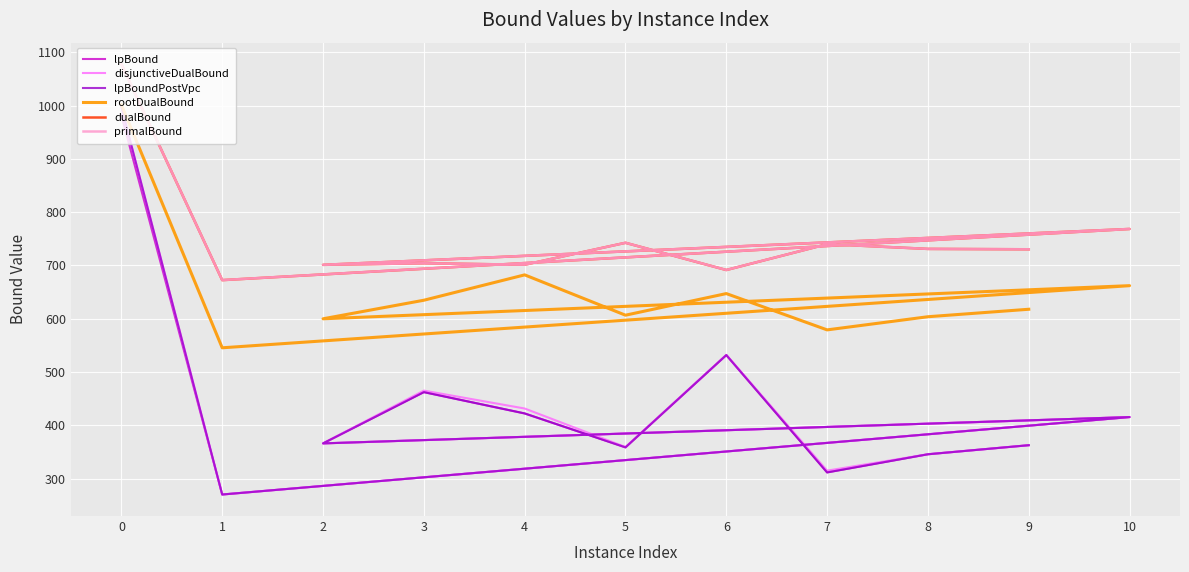

At how many categories does at least one series exceed 429?

11